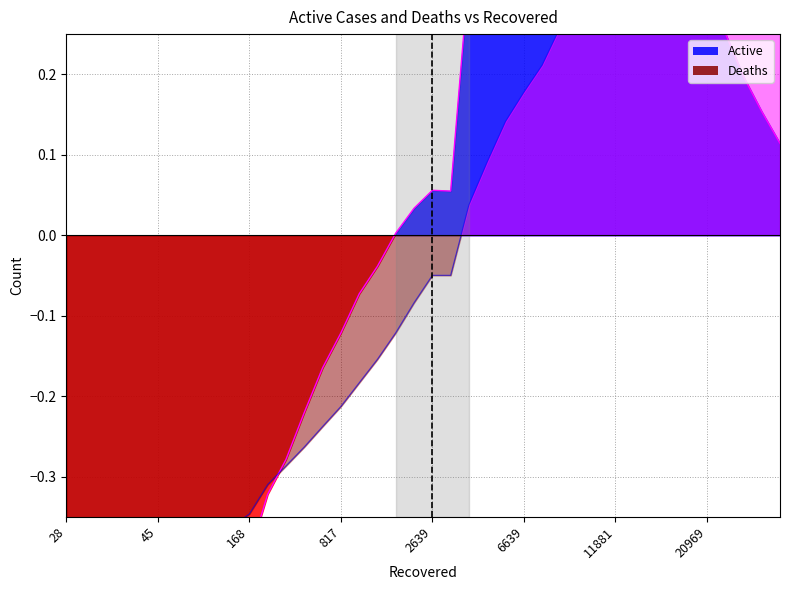

Which has a higher value, 4774 or 16748?

4774